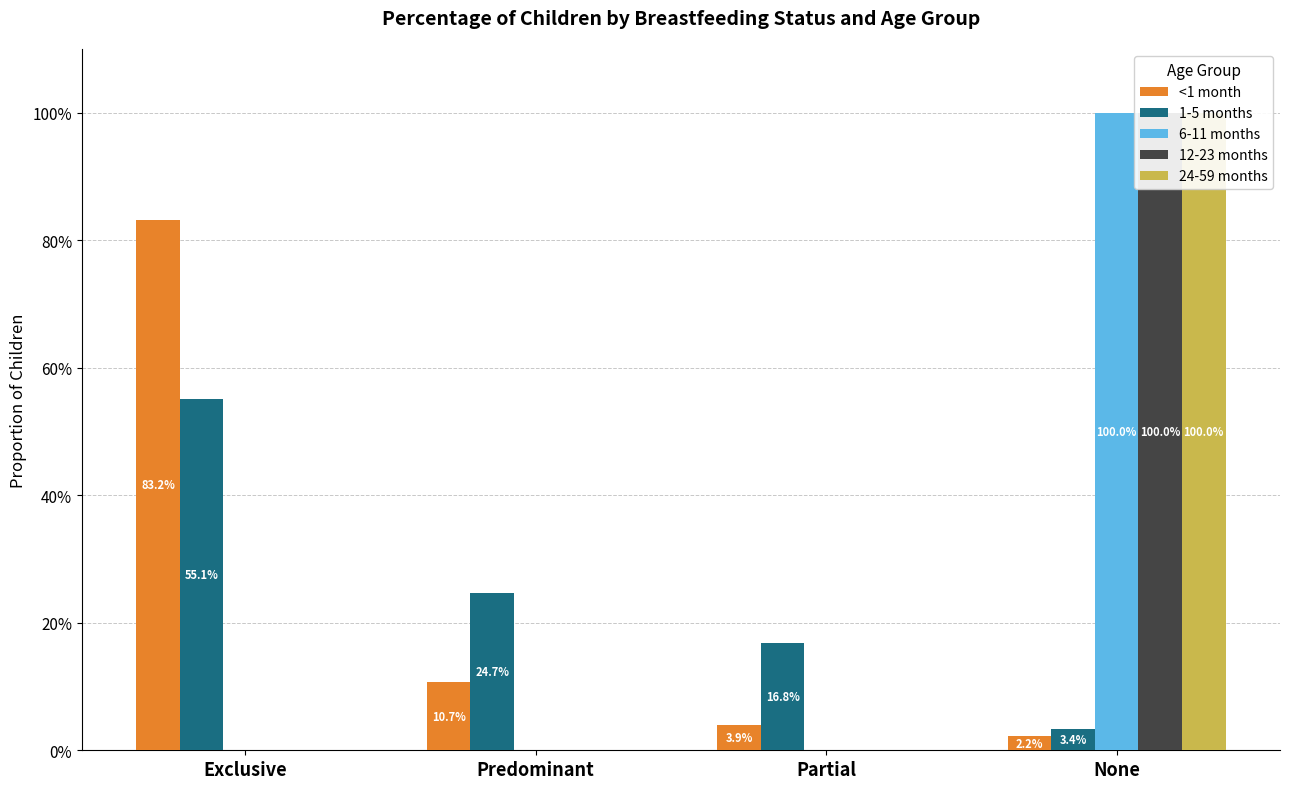

The 6-11 months series shows 0.3 at None. True or false?

False